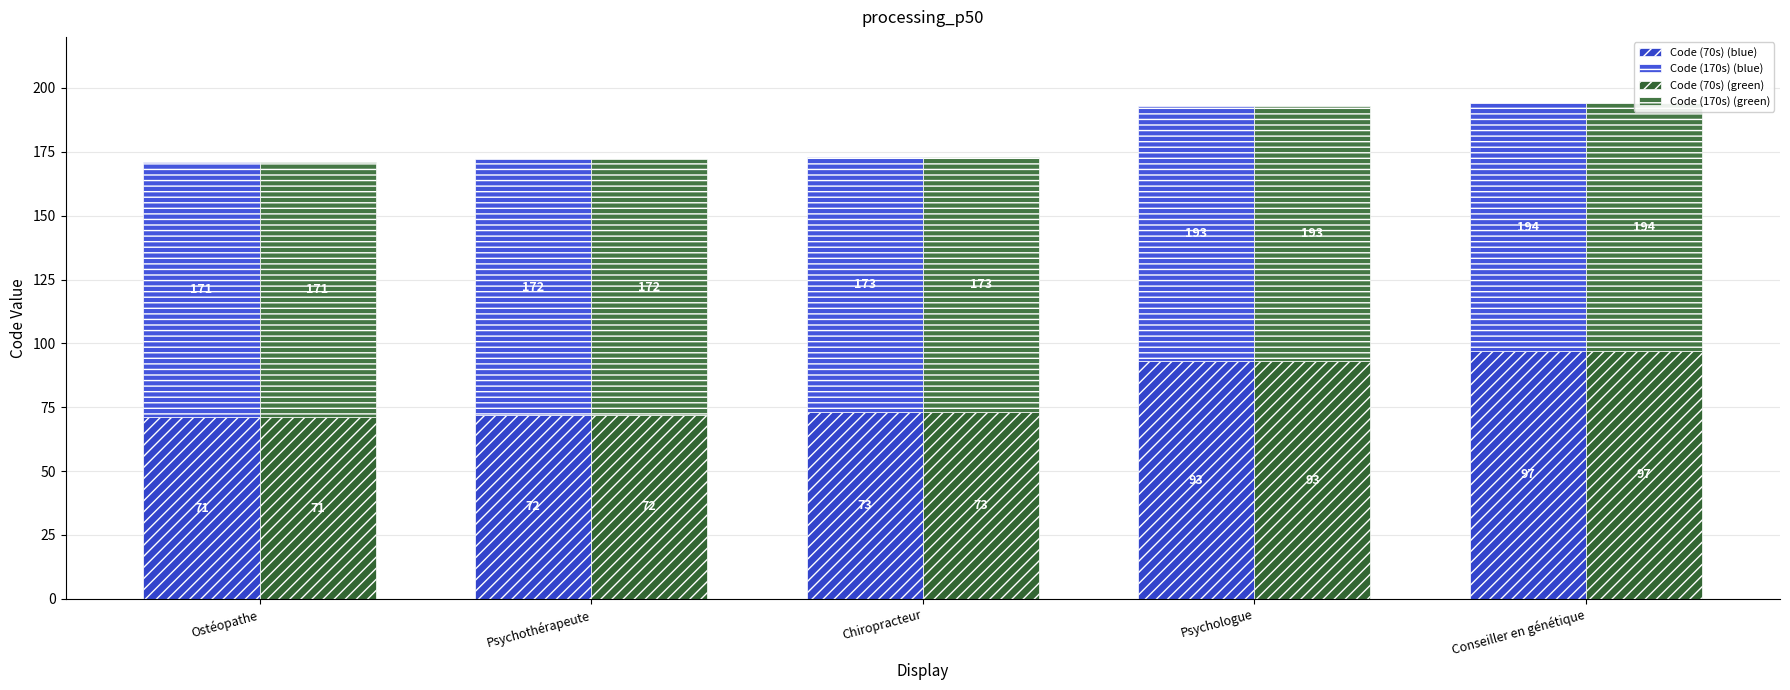

At how many categories does at least one series exceed 80?

5